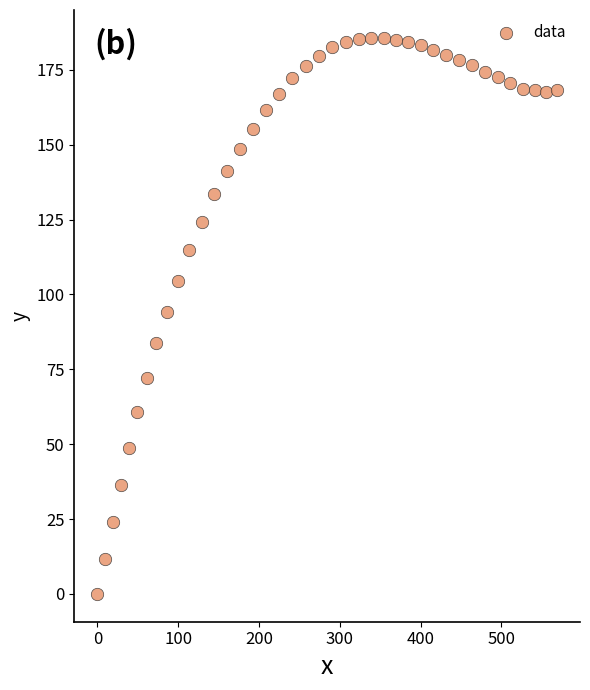

What is the range of Y values (max minus min)?

185.7